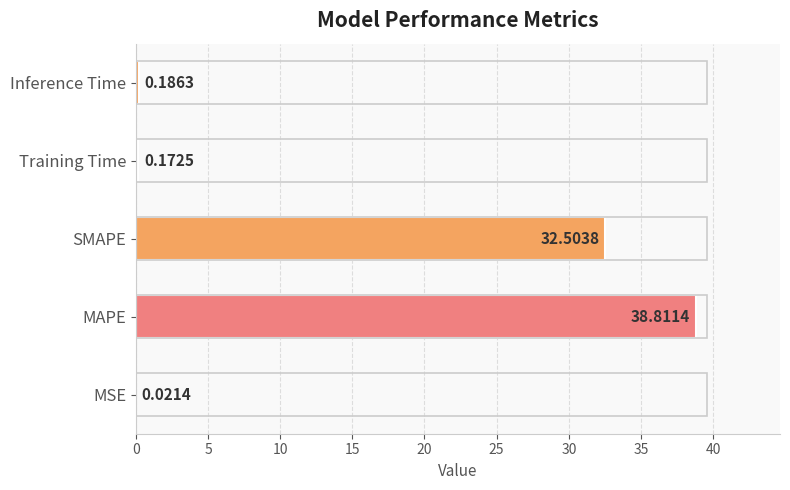

What is the sum of all values?

71.7